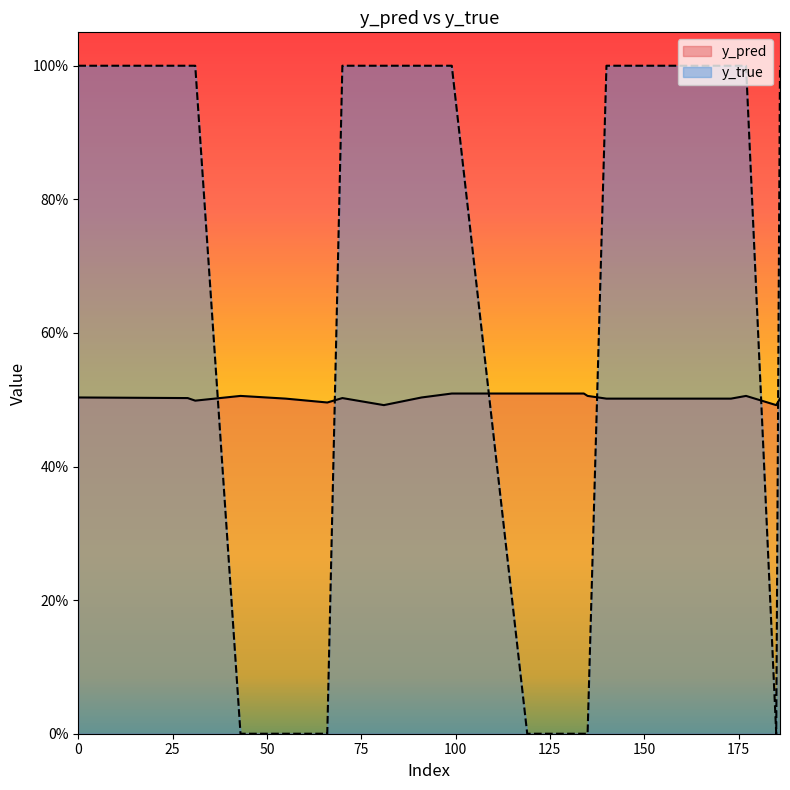

What is the average value of the y_pred series?

0.5